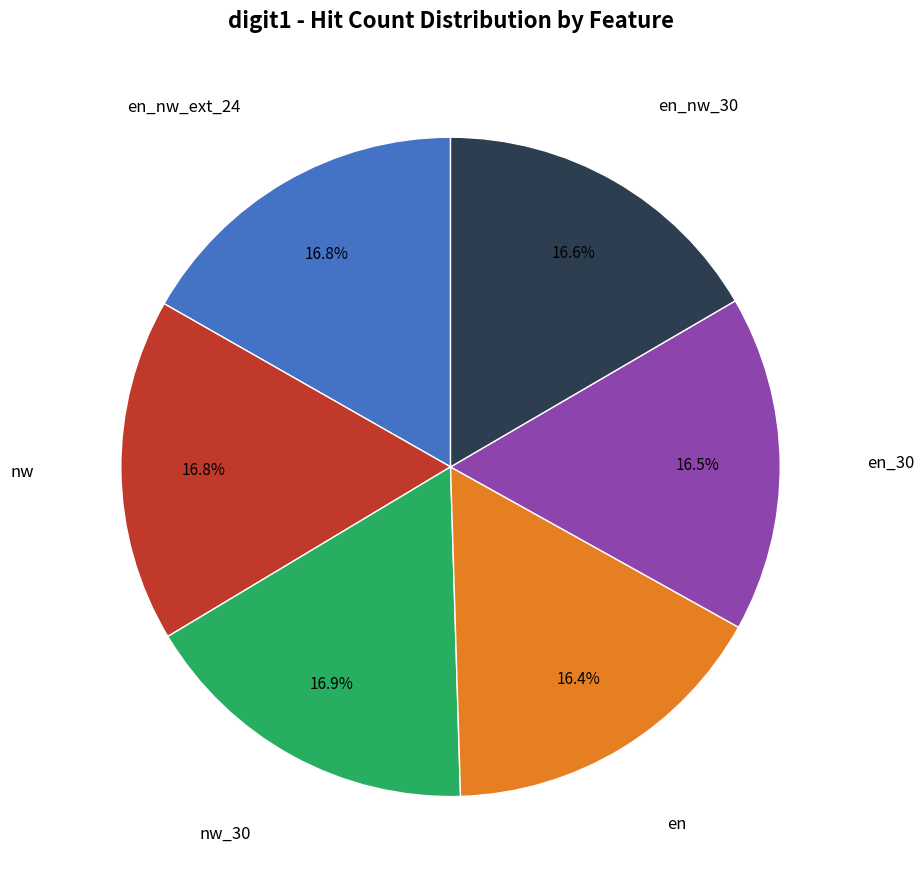

Is there any slice that represents more than half of the pie?

No